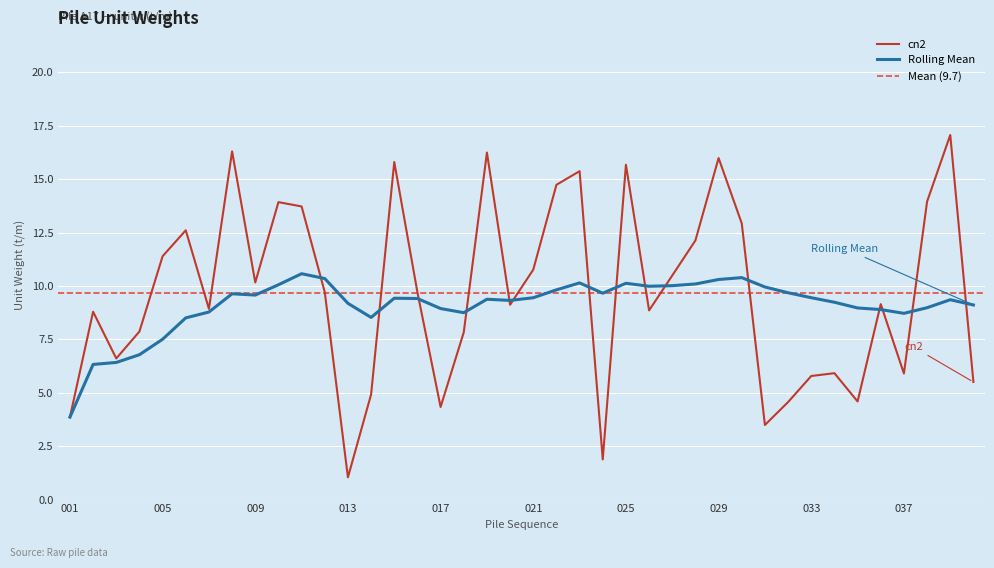

Is it true that cn2 equals 1.0 at 013?

True